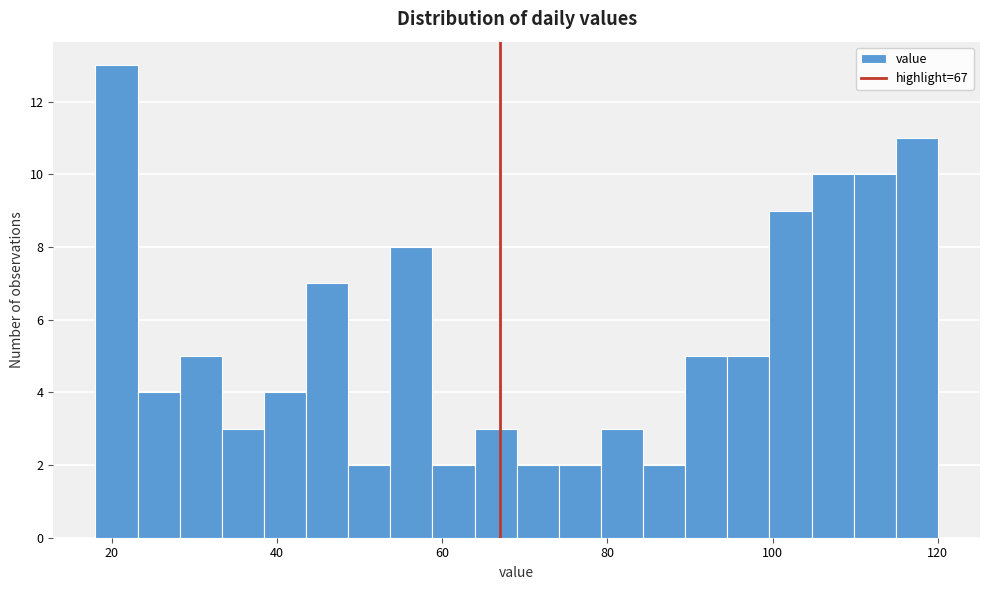

Read against the x-axis, roughly where is the centre of the tallest bar?

20